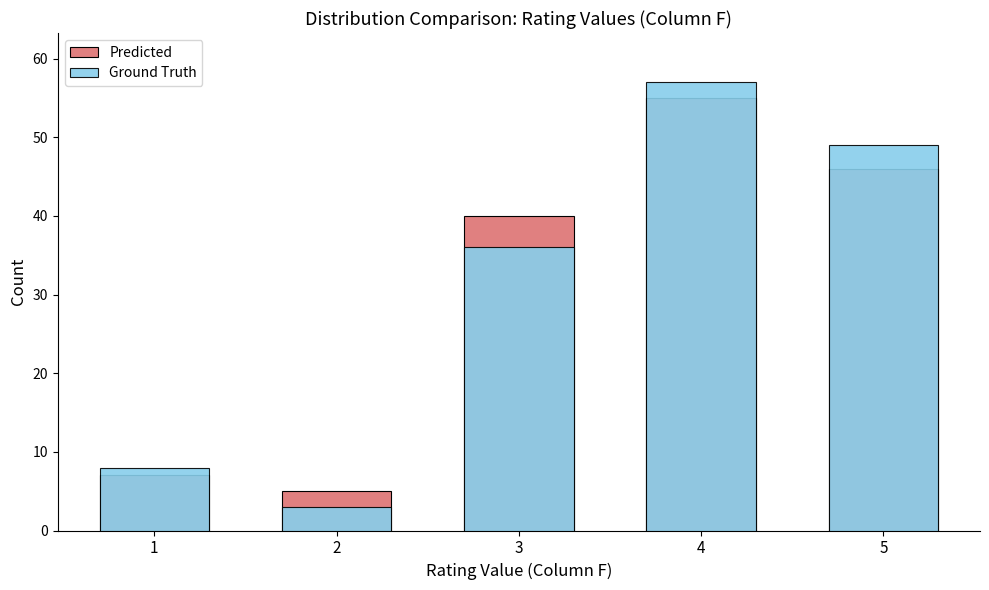

How many values in the Ground Truth series exceed 36?

2